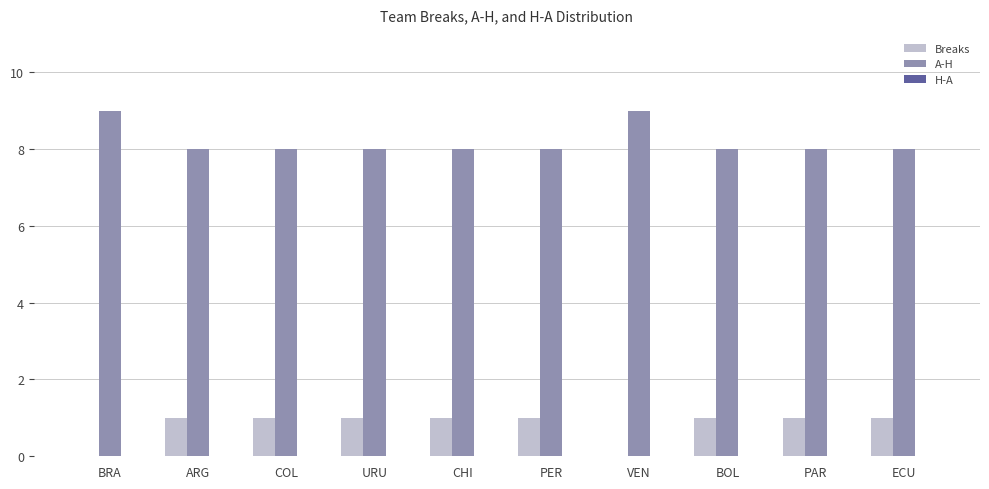

What is the total value across all series at PER?

9